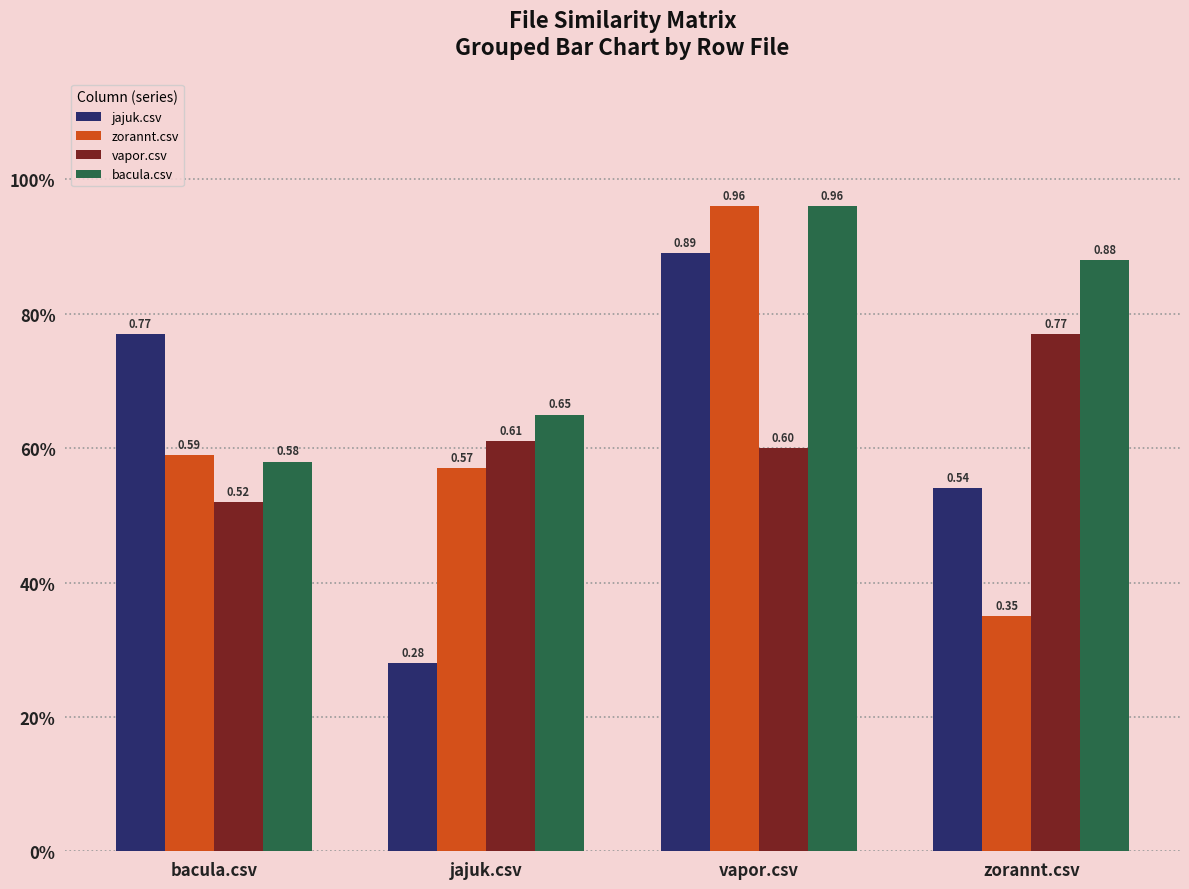

Between vapor.csv and zorannt.csv, which series saw the biggest shift?

zorannt.csv